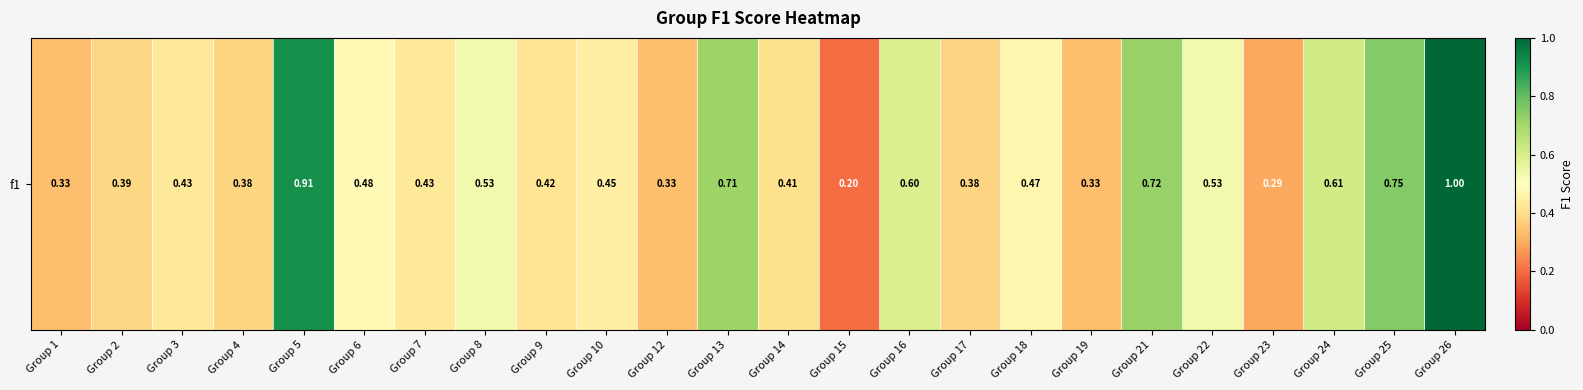

What is the difference between the second highest and minimum values?

0.7